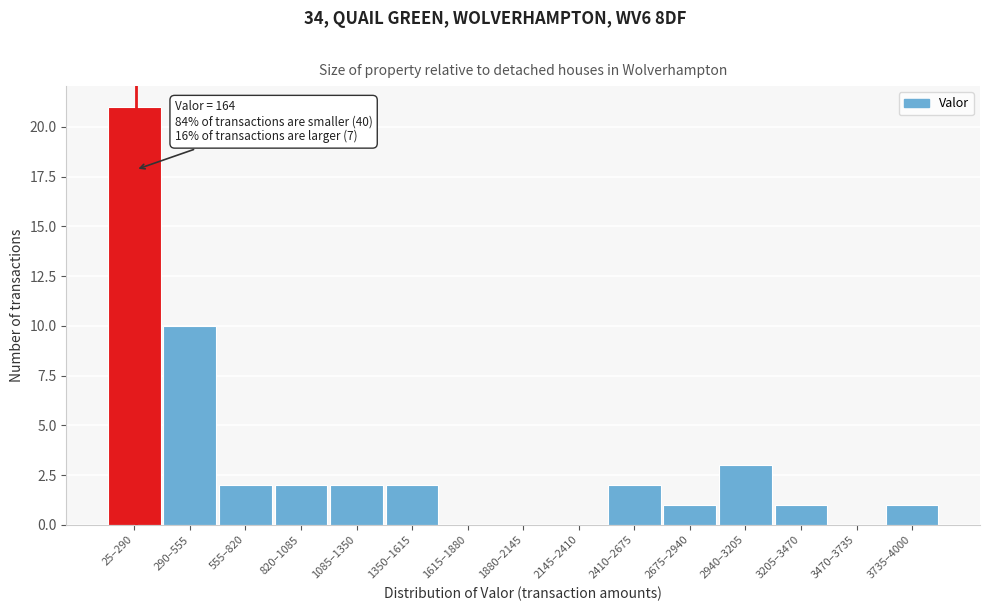

Reading right to left, extract all data points from this chart.

3735–4000=1	3470–3735=0	3205–3470=1	2940–3205=3	2675–2940=1	2410–2675=2	2145–2410=0	1880–2145=0	1615–1880=0	1350–1615=2	1085–1350=2	820–1085=2	555–820=2	290–555=10	25–290=21